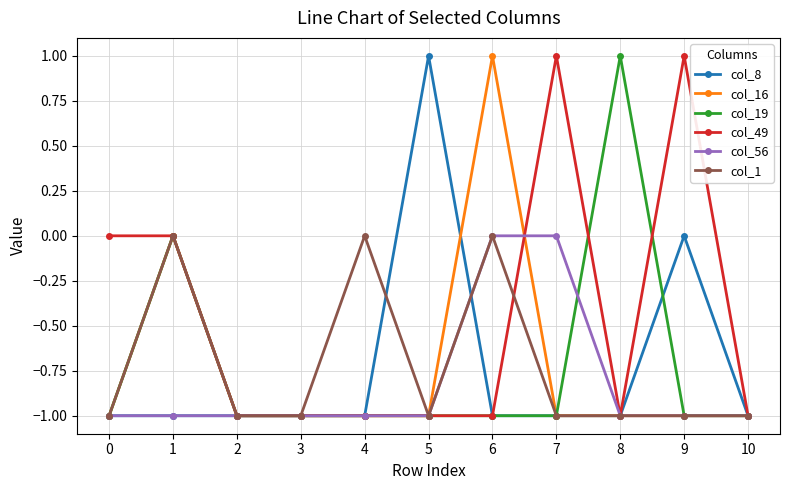

What is the total value across all series at 3?

-6